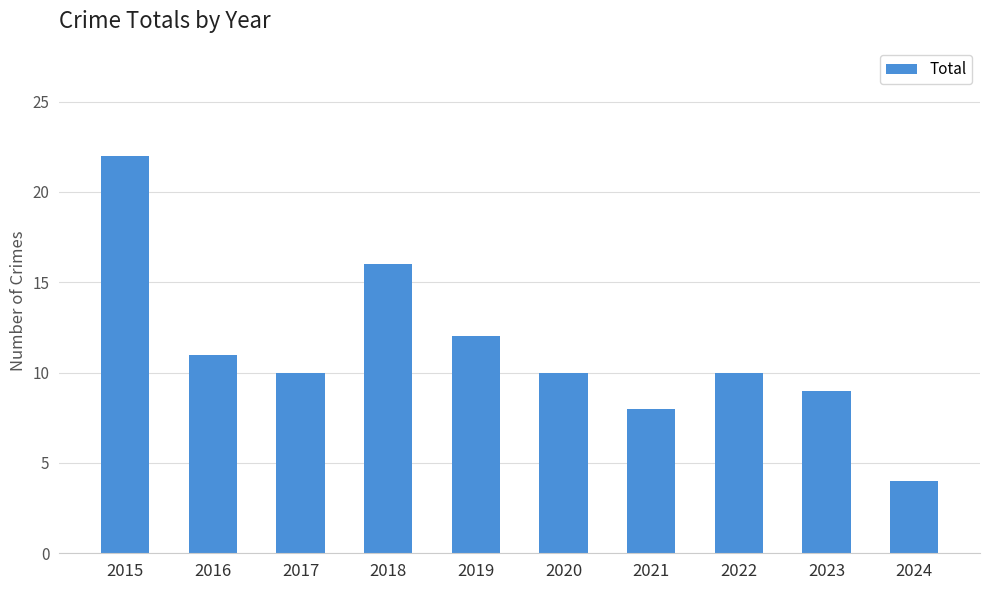

Count the number of categories in the chart.

10